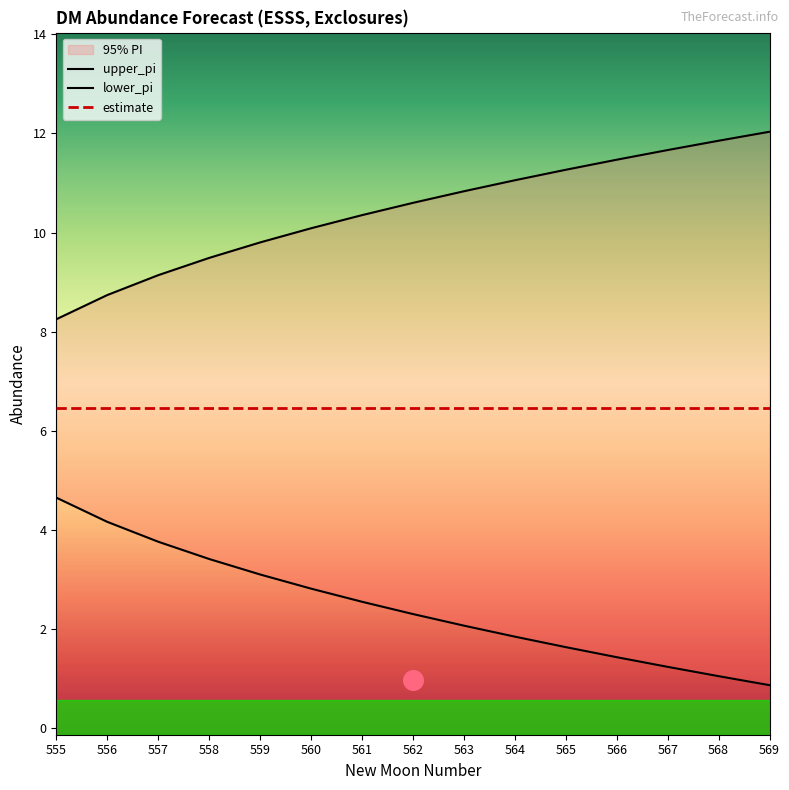

At how many categories does at least one series exceed 8?

15